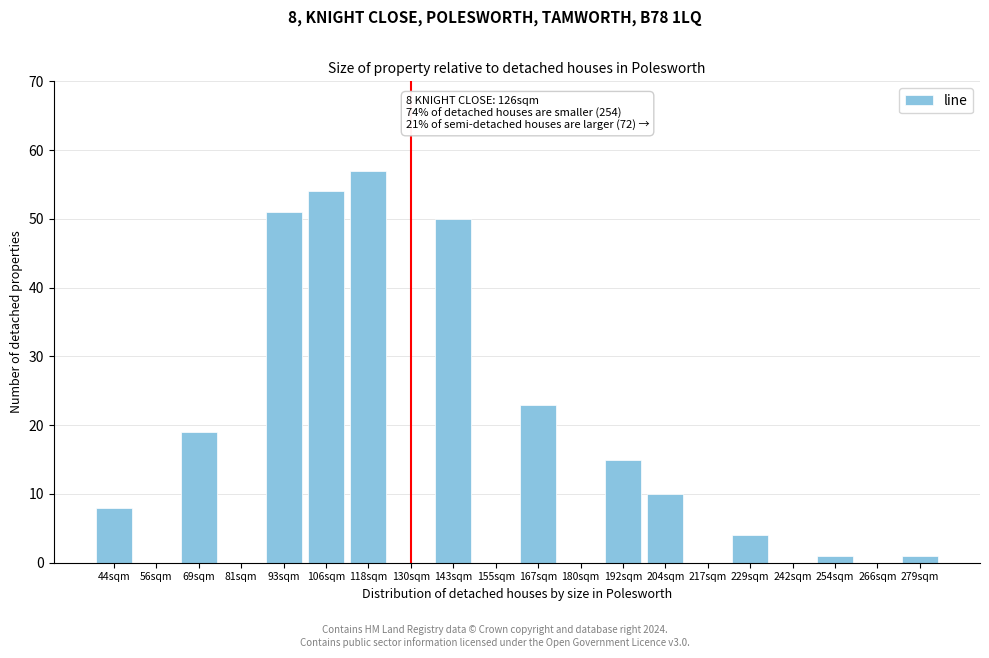

Reading left to right, transcribe all the data shown in this chart.

44sqm=8	56sqm=0	69sqm=19	81sqm=0	93sqm=51	106sqm=54	118sqm=57	130sqm=0	143sqm=50	155sqm=0	167sqm=23	180sqm=0	192sqm=15	204sqm=10	217sqm=0	229sqm=4	242sqm=0	254sqm=1	266sqm=0	279sqm=1